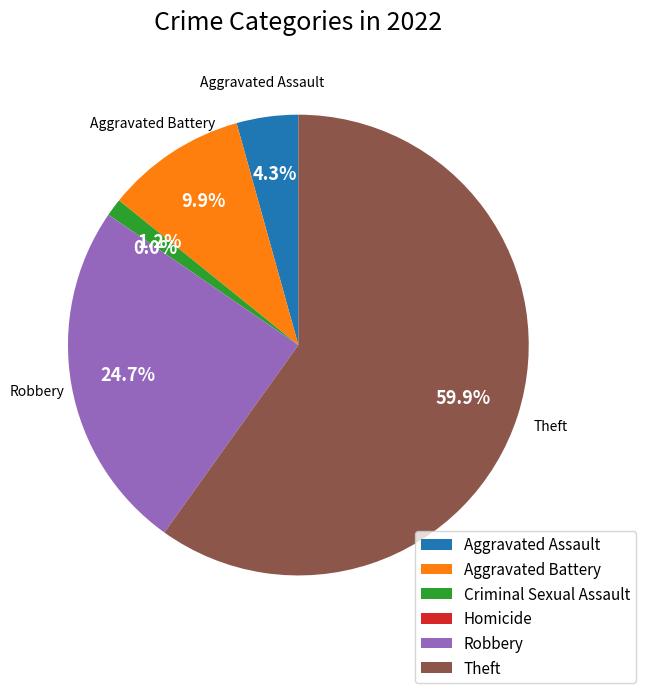

How many segments does this pie chart have?

6